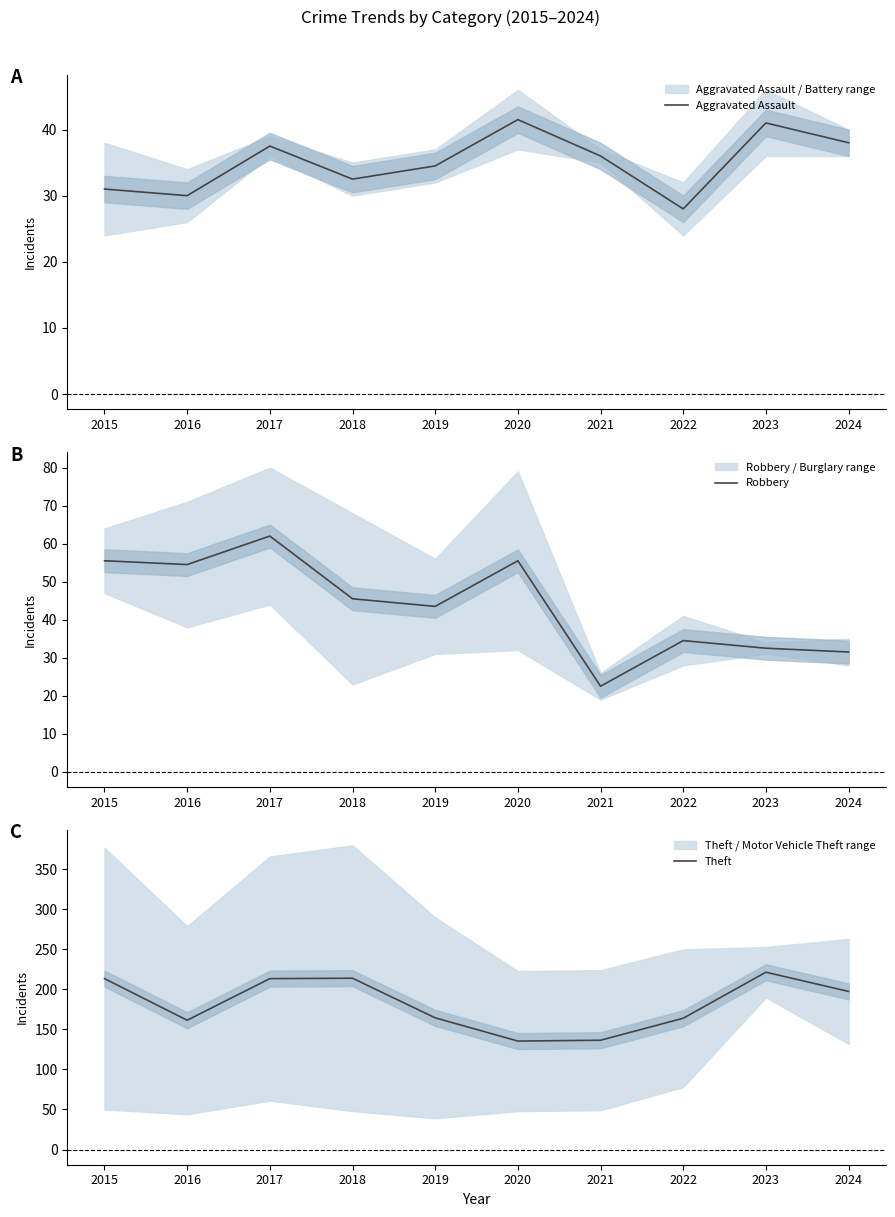

How many values in the Theft series are below 197?

5